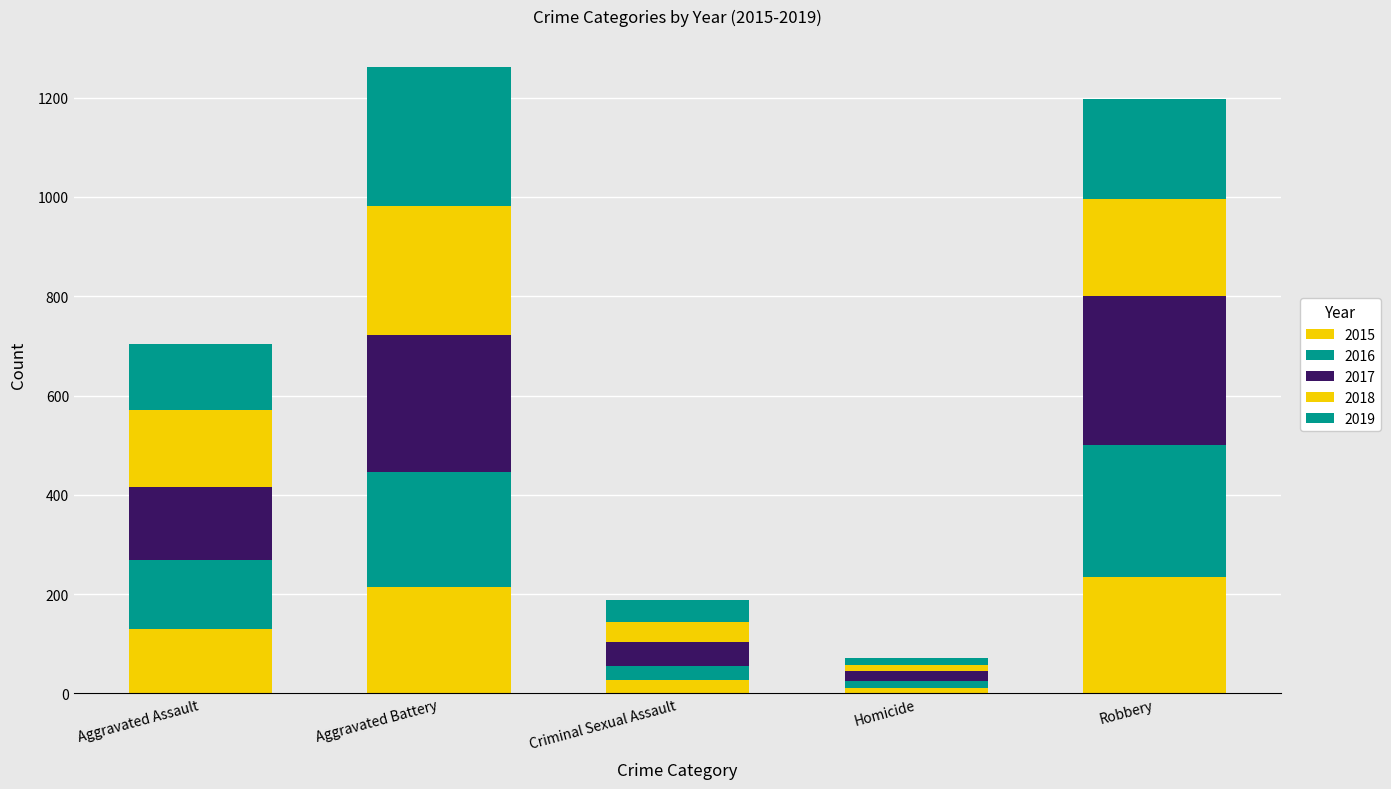

How many bars are there in total?

5